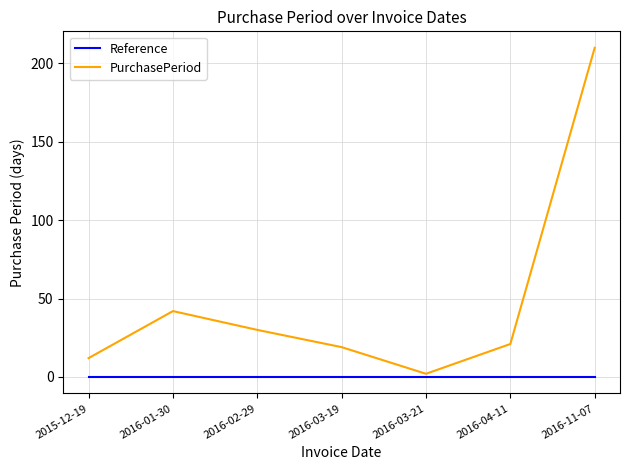

List the series in order of their peak value, lowest first.

Reference, PurchasePeriod